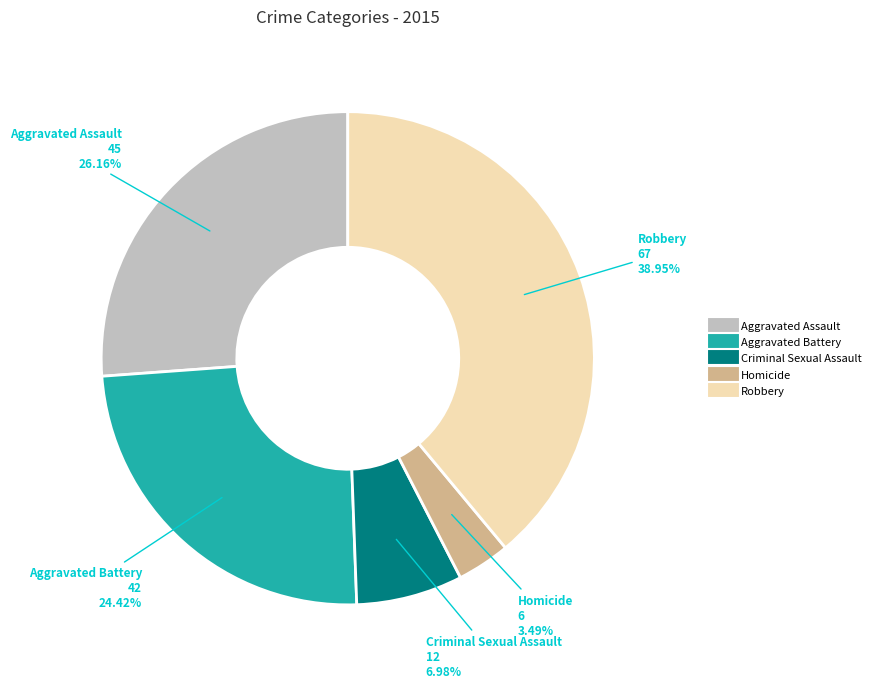

Rank the categories by value from lowest to highest.

Homicide, Criminal Sexual Assault, Aggravated Battery, Aggravated Assault, Robbery